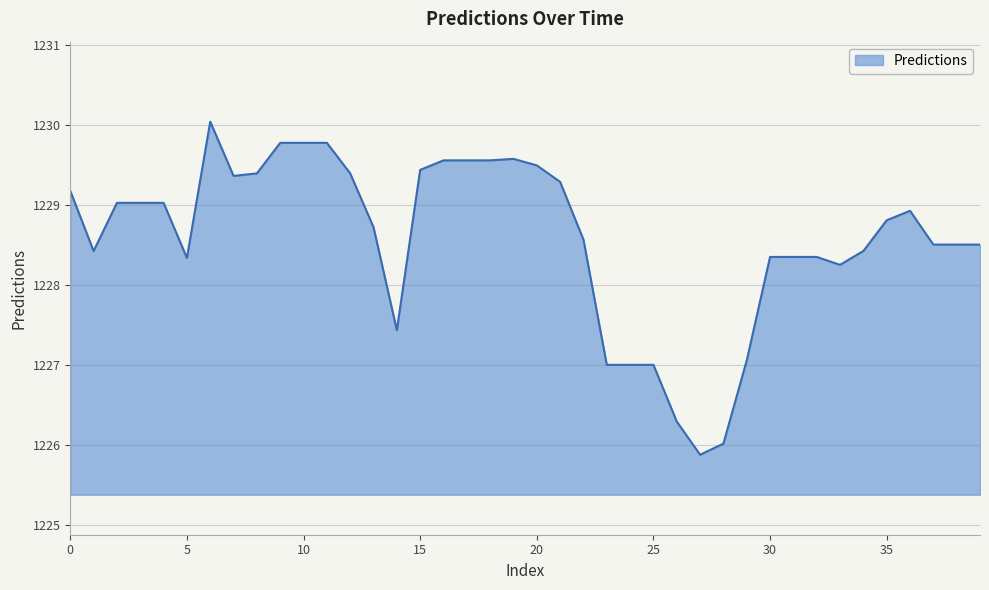

What is the minimum value shown in the chart?

1225.9